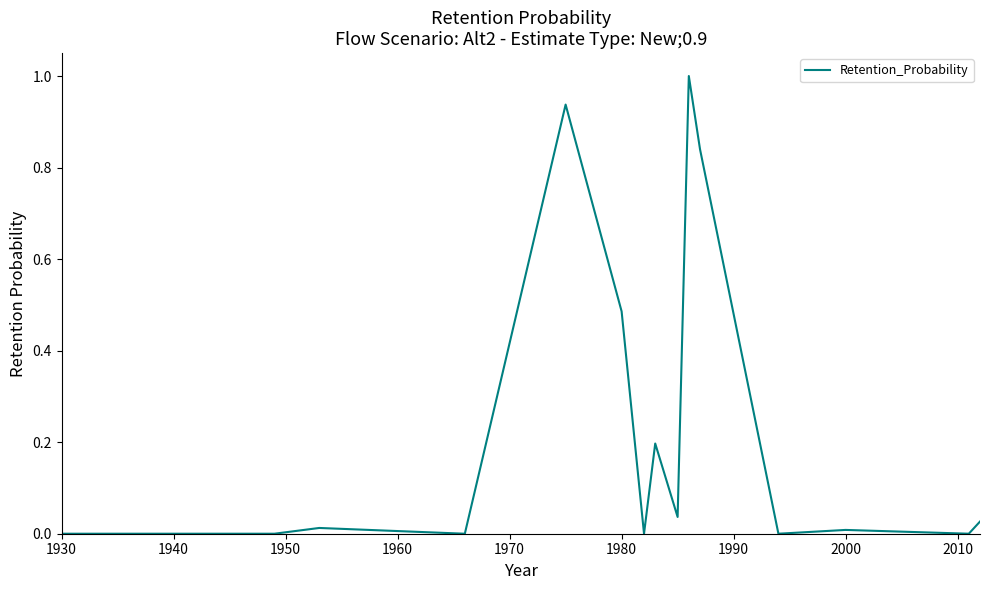

True or false: the data has more than 1 interior local peaks.

True